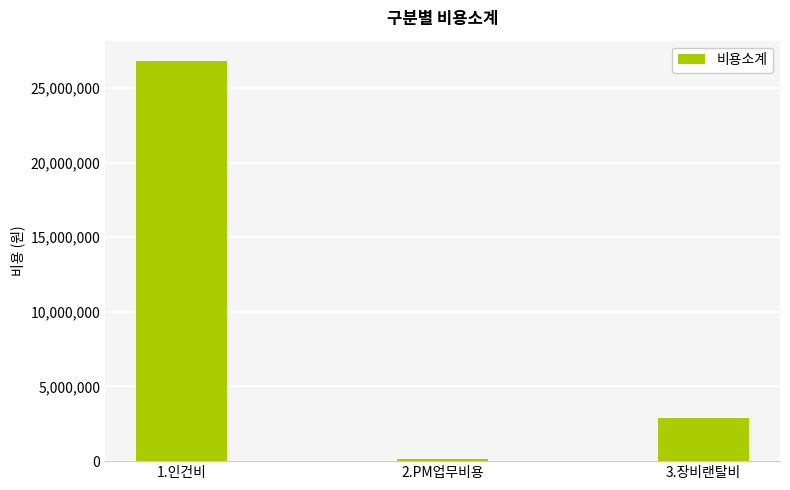

Rank the categories by value from lowest to highest.

2.PM업무비용, 3.장비랜탈비, 1.인건비